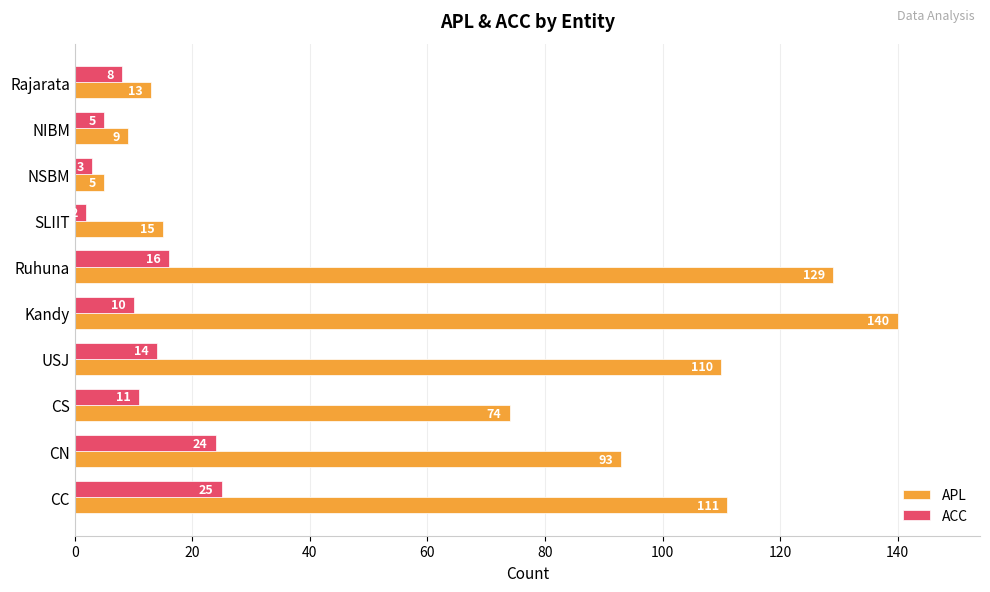

At how many categories does at least one series exceed 73?

6